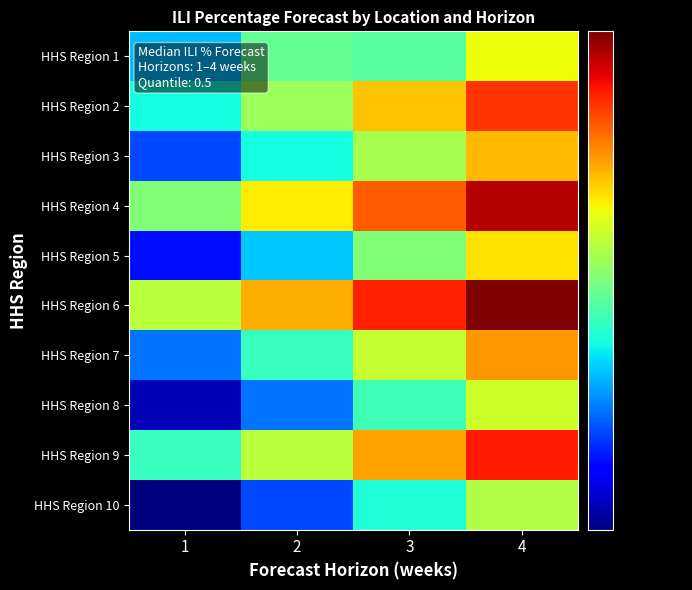

Which has a higher value, 3 or 2?

2